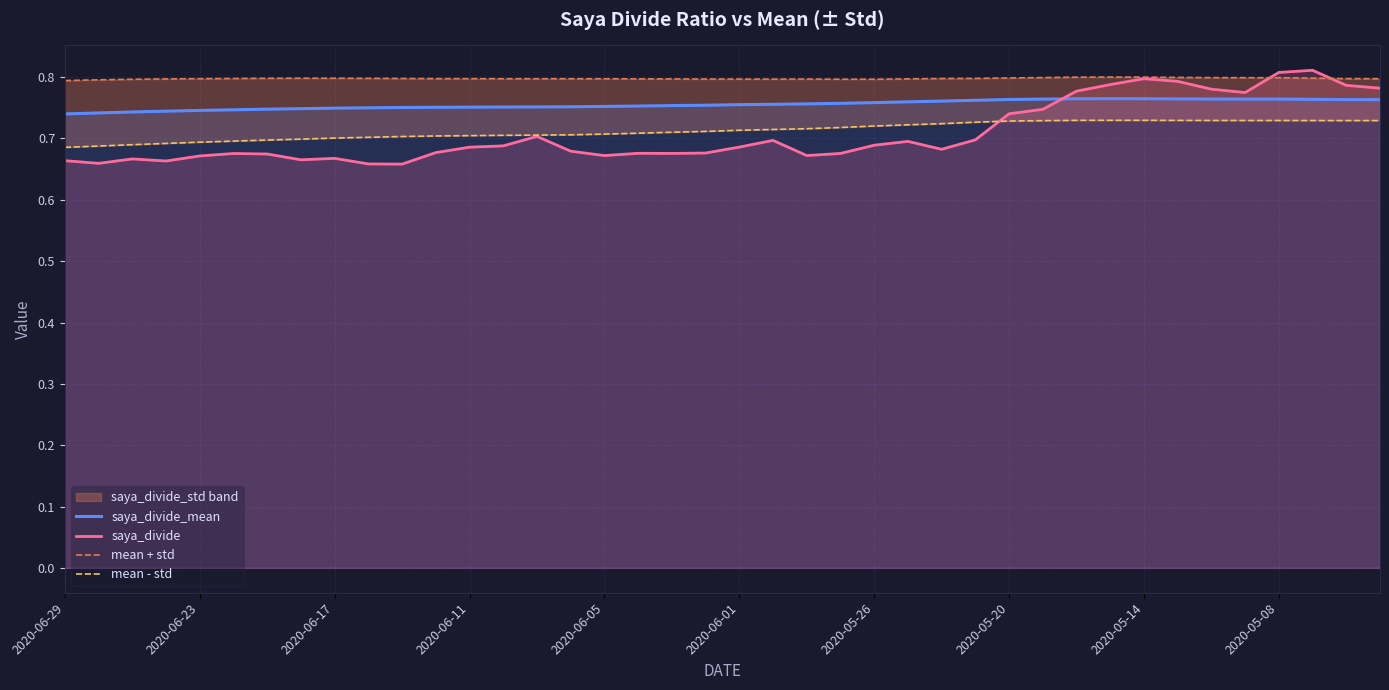

Reading right to left, transcribe all the data shown in this chart.

saya_divide_mean: 0.8	0.8	0.8	0.8	0.8	0.8	0.8	0.8	0.8	0.8	0.8	0.8	0.8	0.8	0.8	0.8	0.8	0.8	0.8	0.8	0.8	0.8	0.8	0.8	0.8	0.8	0.8	0.8	0.8	0.8	0.8	0.7	0.7	0.7	0.7	0.7	0.7	0.7	0.7	0.7
saya_divide: 0.8	0.8	0.8	0.8	0.8	0.8	0.8	0.8	0.8	0.8	0.7	0.7	0.7	0.7	0.7	0.7	0.7	0.7	0.7	0.7	0.7	0.7	0.7	0.7	0.7	0.7	0.7	0.7	0.7	0.7	0.7	0.7	0.7	0.7	0.7	0.7	0.7	0.7	0.7	0.7
mean + std: 0.8	0.8	0.8	0.8	0.8	0.8	0.8	0.8	0.8	0.8	0.8	0.8	0.8	0.8	0.8	0.8	0.8	0.8	0.8	0.8	0.8	0.8	0.8	0.8	0.8	0.8	0.8	0.8	0.8	0.8	0.8	0.8	0.8	0.8	0.8	0.8	0.8	0.8	0.8	0.8
mean - std: 0.7	0.7	0.7	0.7	0.7	0.7	0.7	0.7	0.7	0.7	0.7	0.7	0.7	0.7	0.7	0.7	0.7	0.7	0.7	0.7	0.7	0.7	0.7	0.7	0.7	0.7	0.7	0.7	0.7	0.7	0.7	0.7	0.7	0.7	0.7	0.7	0.7	0.7	0.7	0.7